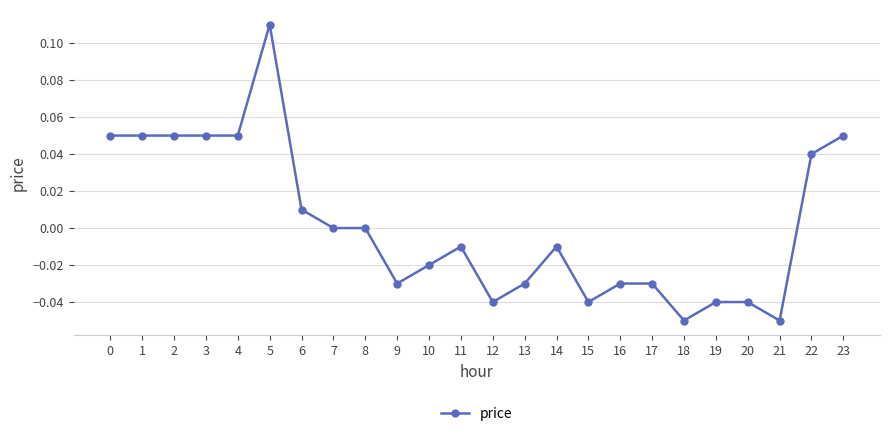

True or false: the data has more than 2 interior local peaks.

True